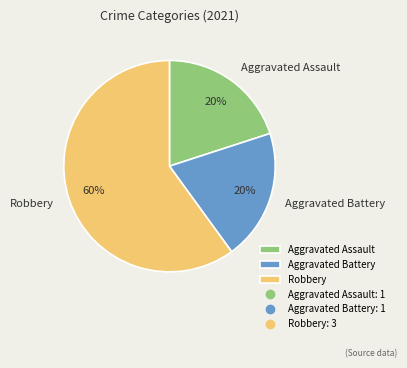

How many slices are in this pie chart?

3